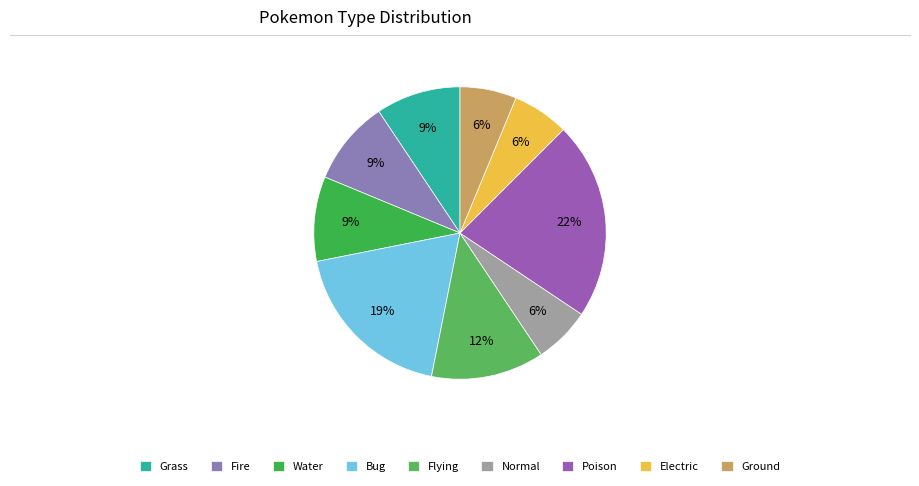

Does Ground account for over 50% of the chart?

No